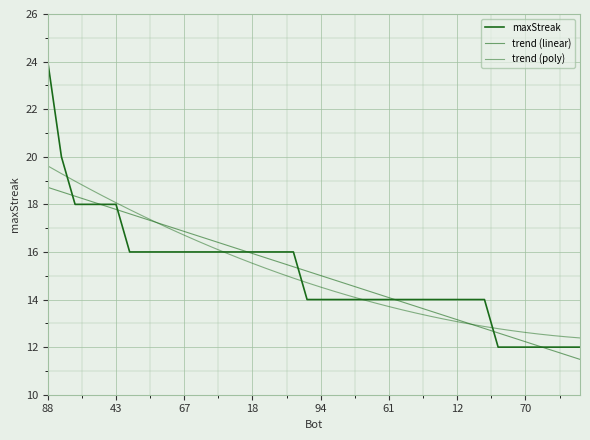

At which category does the chart reach its peak across all series?

88